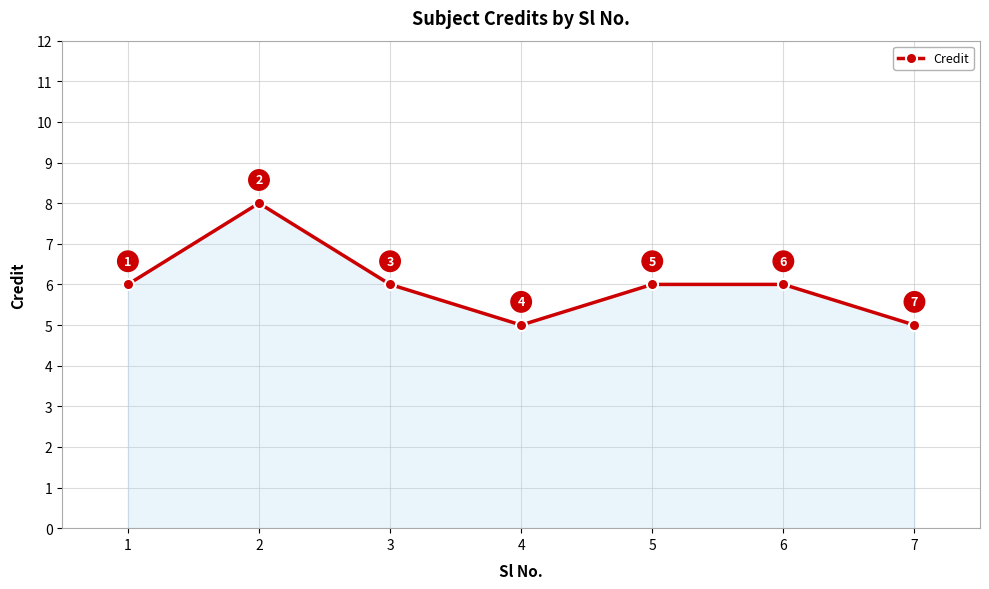

True or false: the data shows 9 at 5.

False